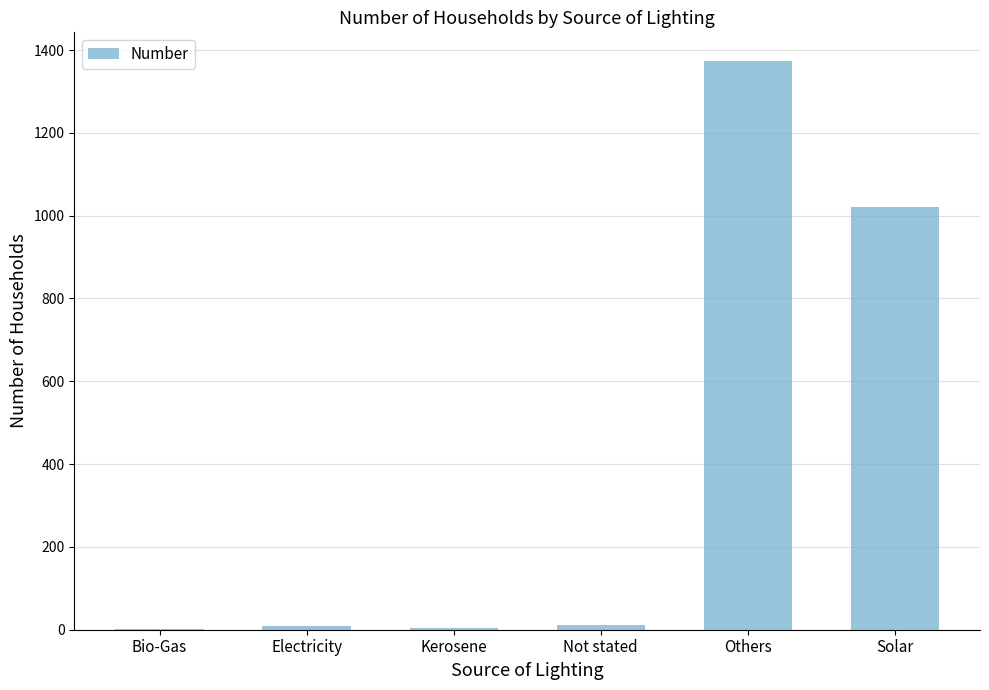

What is the approximate value at Kerosene?

4